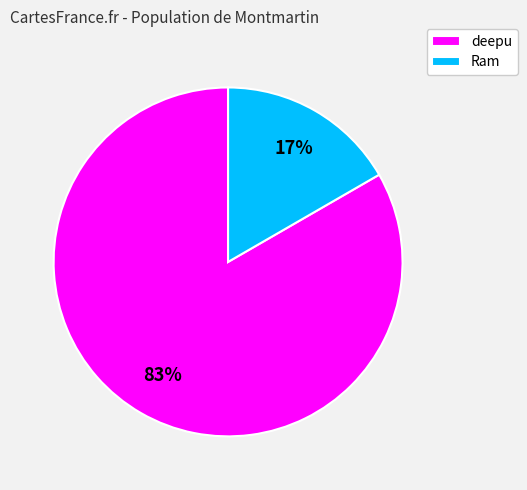

What is the ratio of the value at Ram to the value at deepu?

0.2